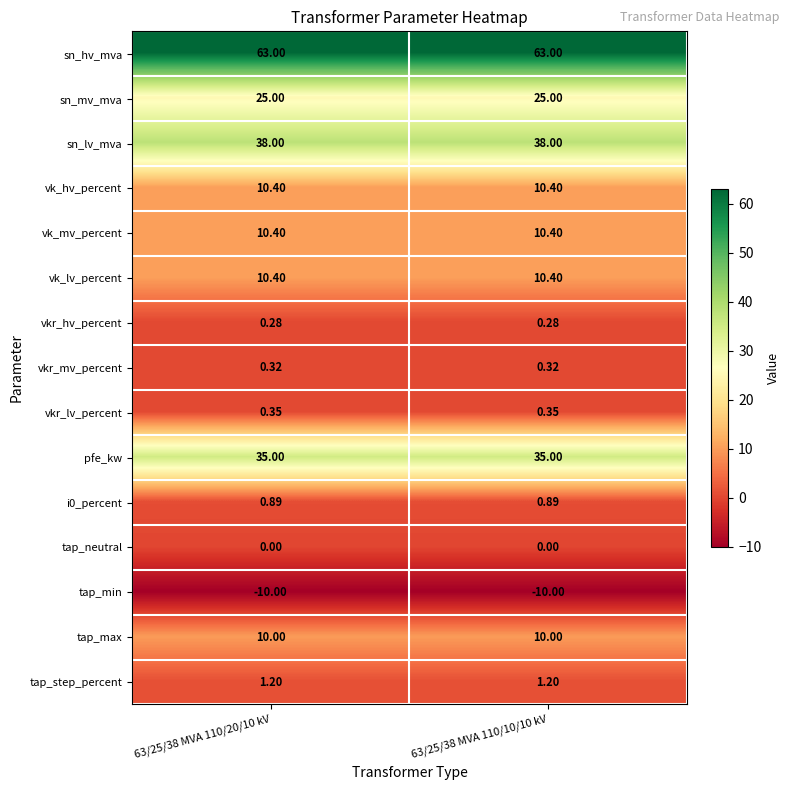

Which series has the largest total across all categories?

sn_hv_mva